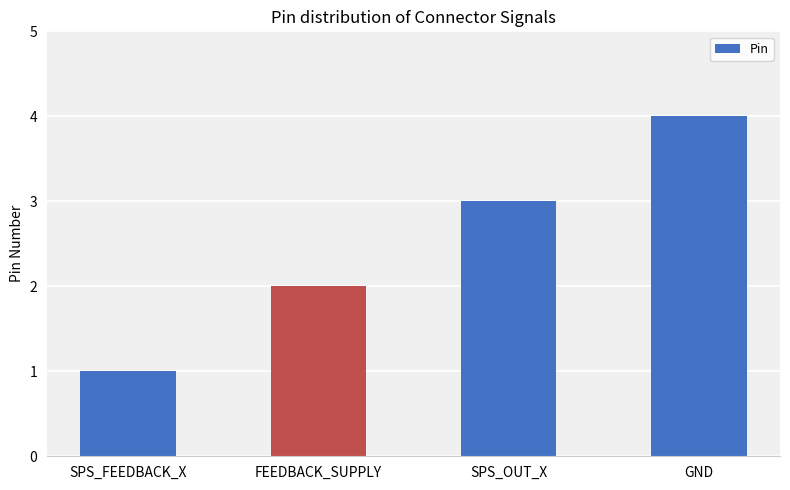

What is the label of the 2nd bar from the right?

SPS_OUT_X